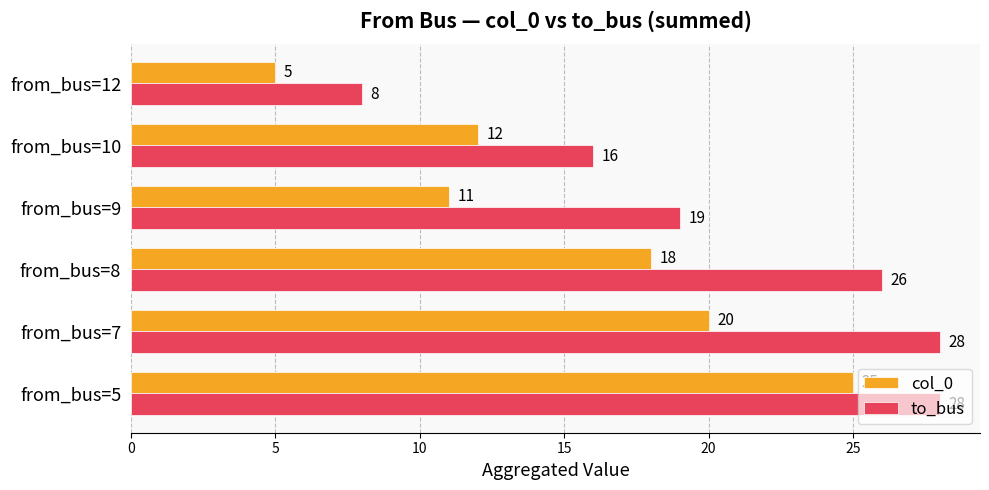

What is the sum of all to_bus values?

125